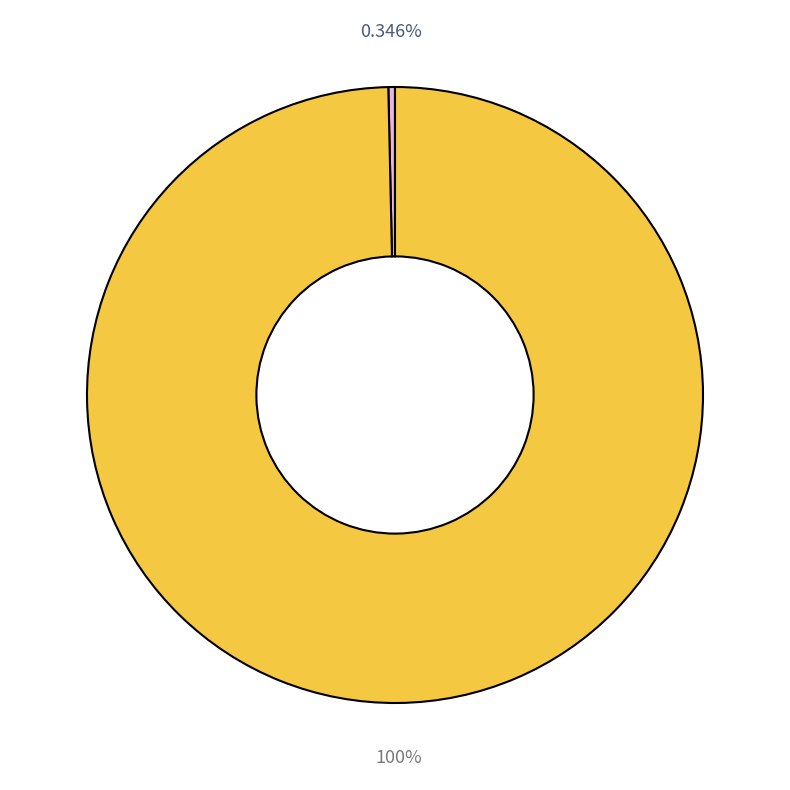

How many segments does this pie chart have?

2